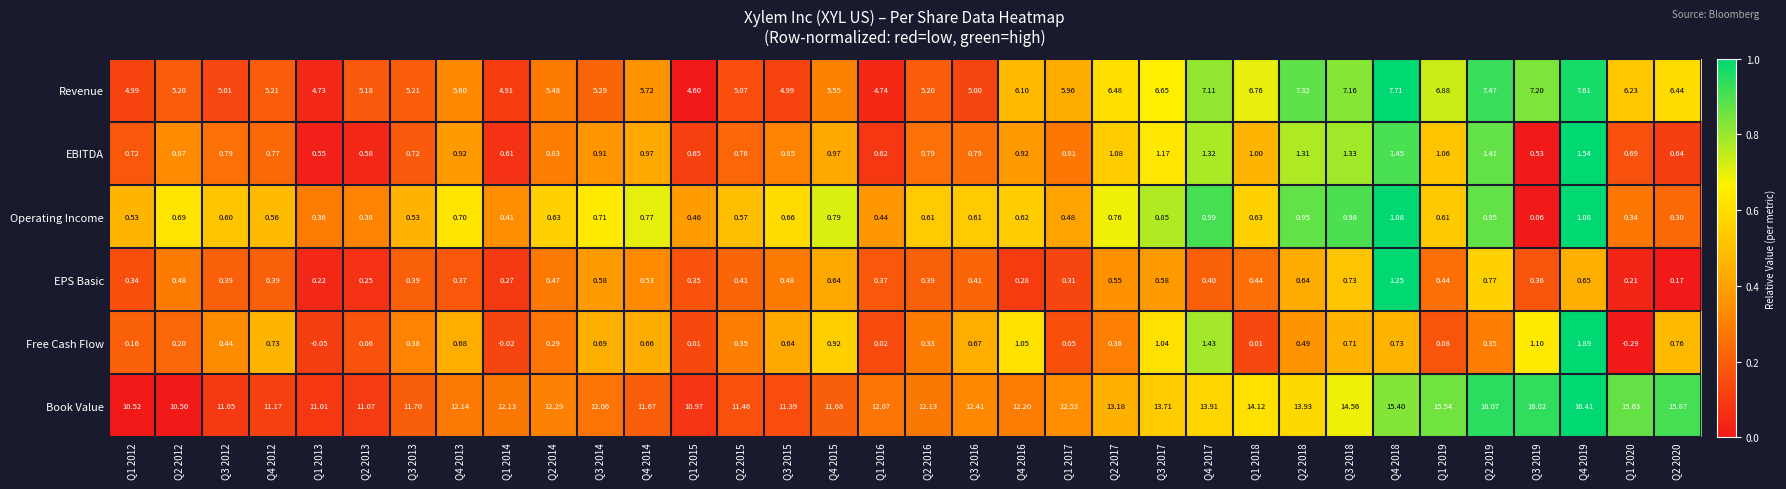

Rank the series at Q2 2015 from lowest to highest value.

Free Cash Flow, EPS Basic, Operating Income, EBITDA, Revenue, Book Value